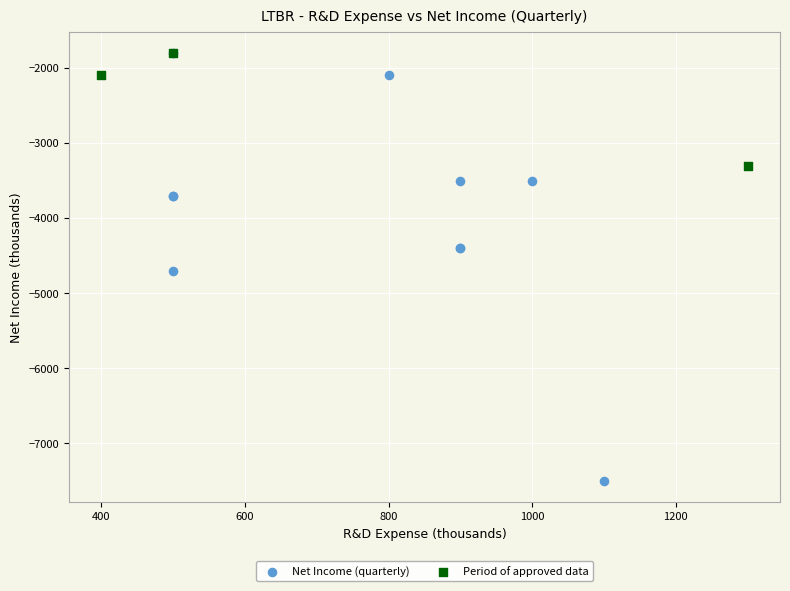

Which series has the largest Y range (max minus min)?

Net Income (quarterly)